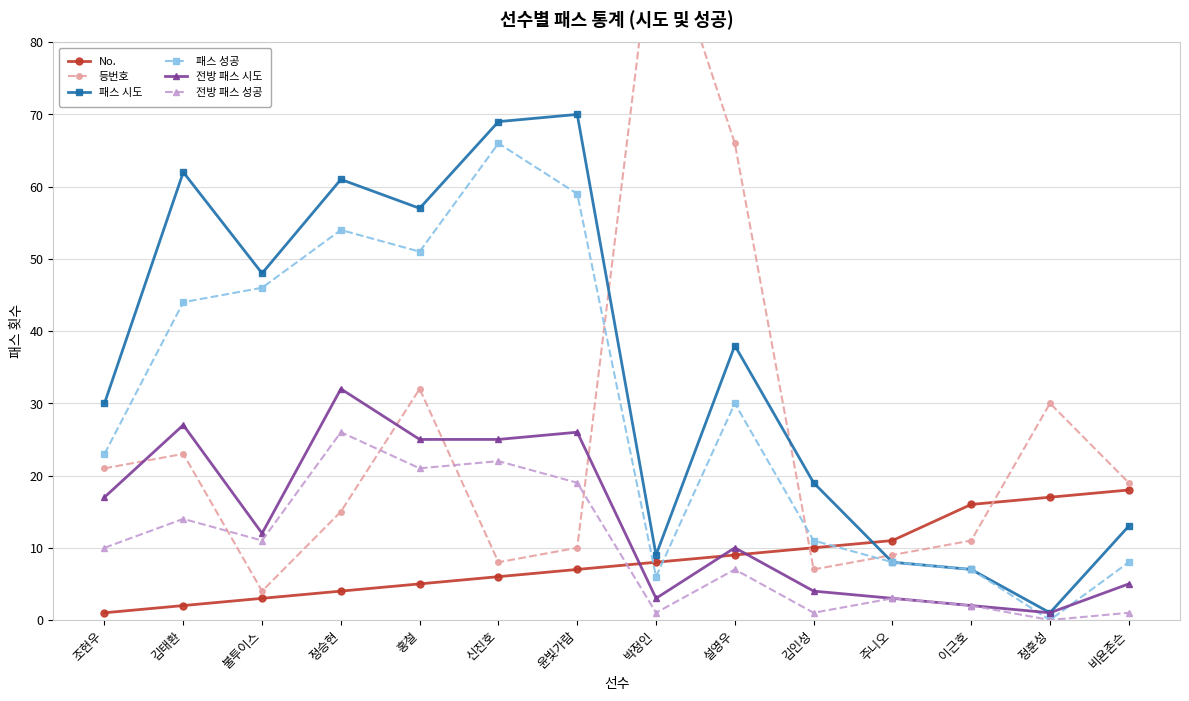

What position from the right is 비욘존슨?

1